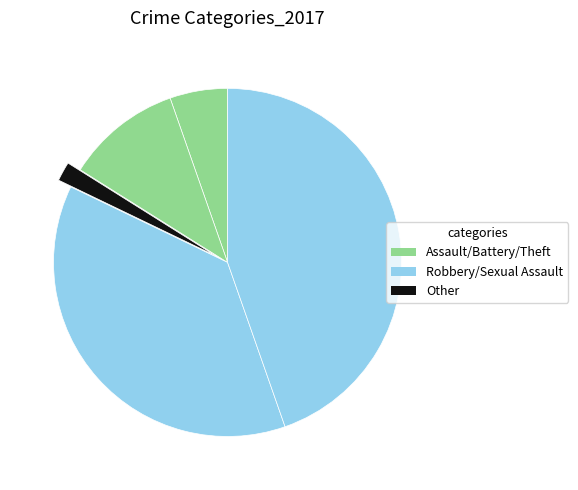

Count the number of slices in the pie.

5